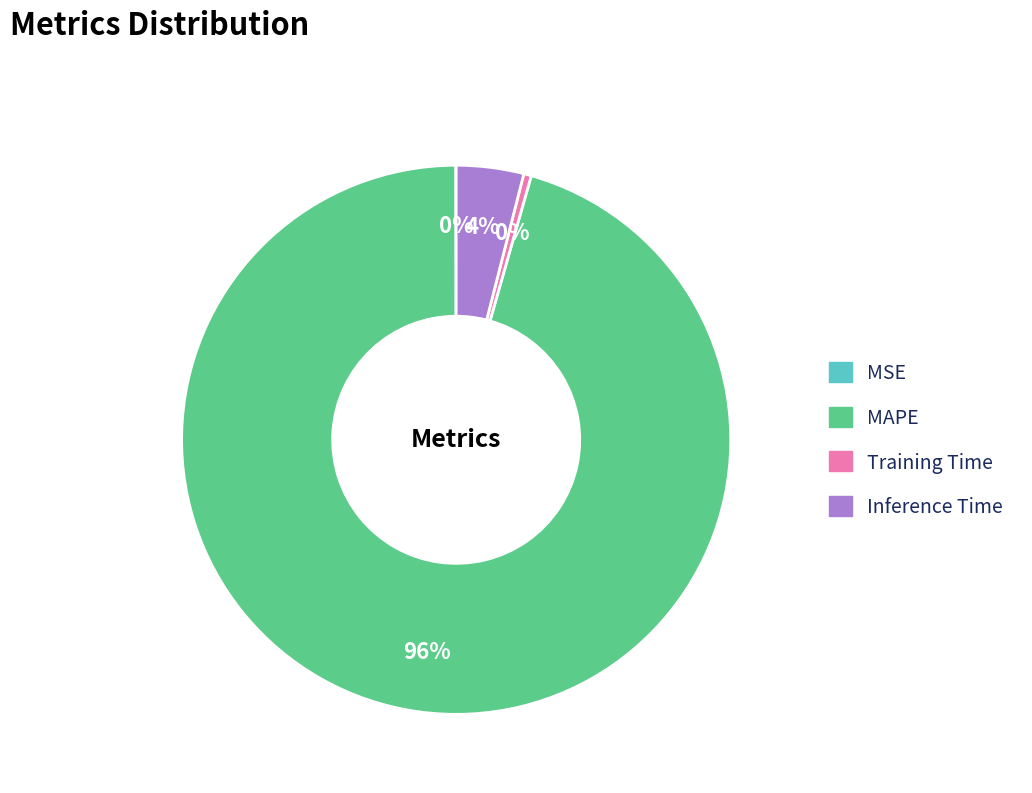

The Inference Time slice represents 9% of the pie. True or false?

False